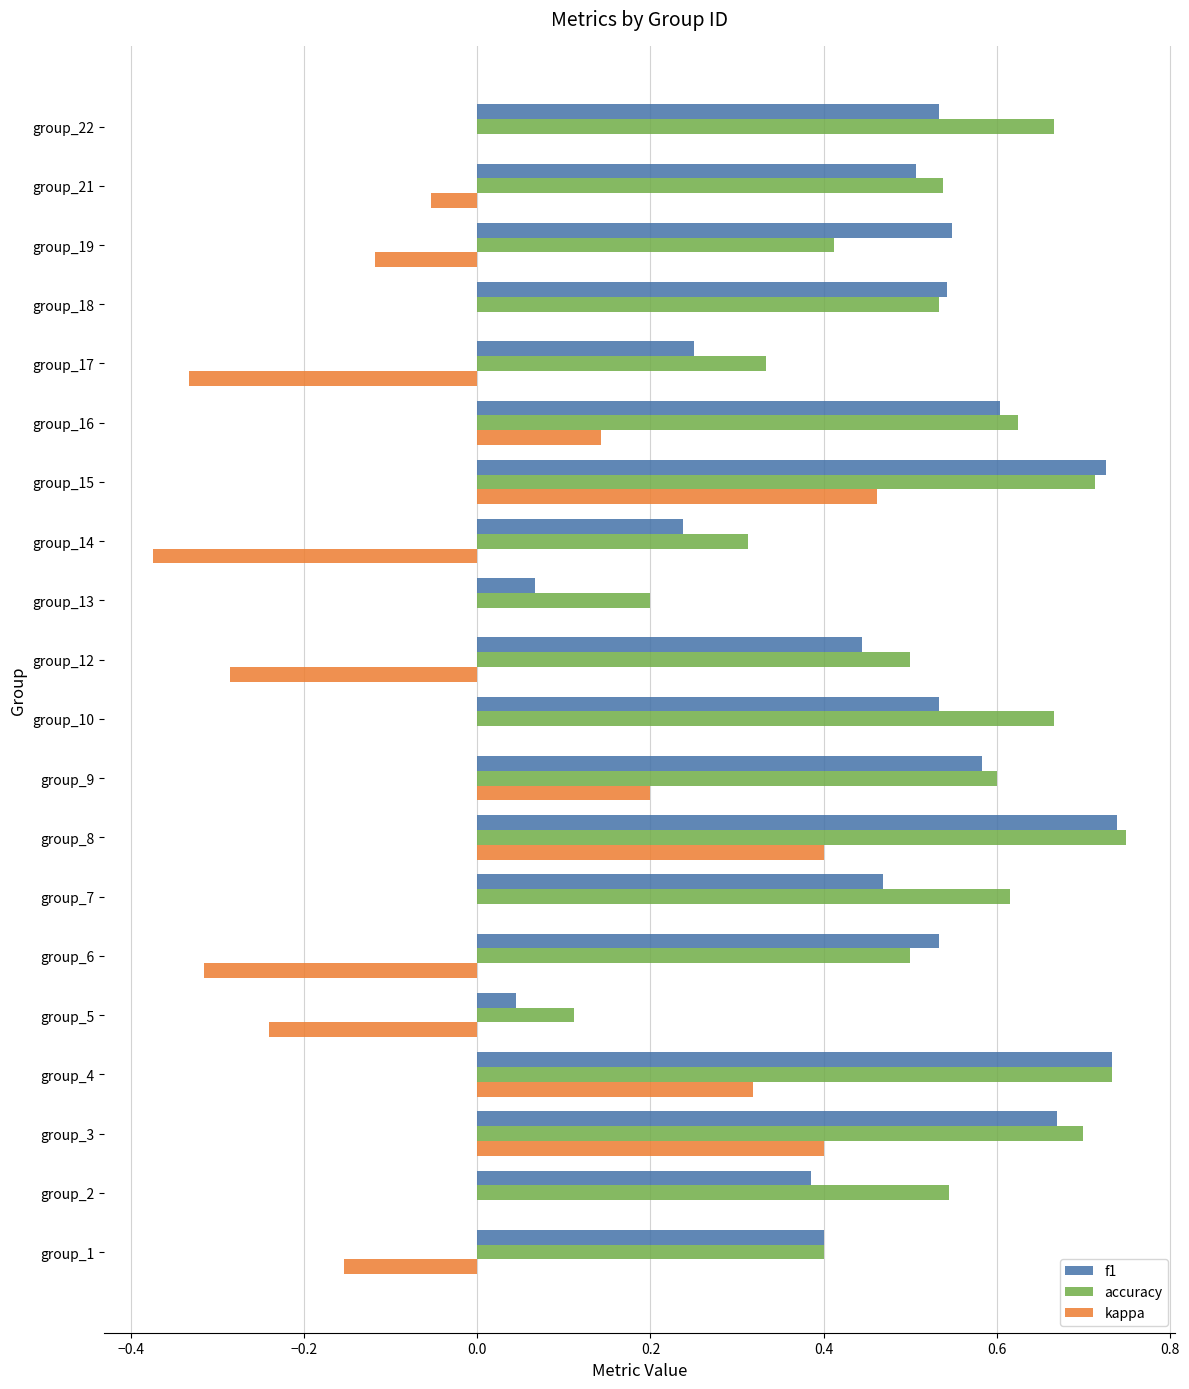

Is the value of f1 at group_8 greater than the value of accuracy at group_6?

Yes